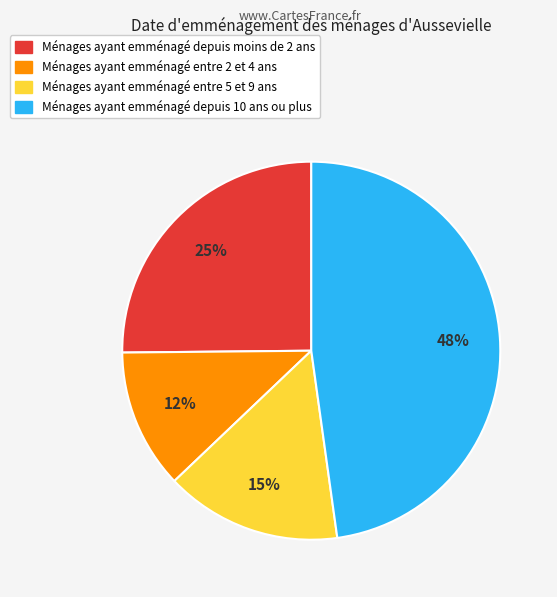

To the nearest percent, what is the difference between the largest and smallest slice percentages?

36%